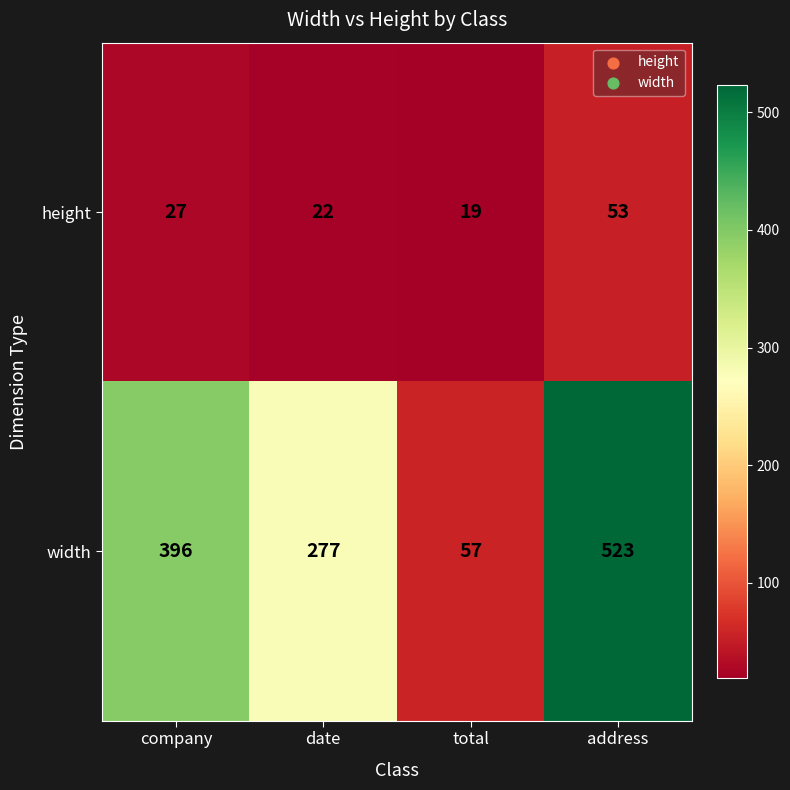

How many data points does each series have?

4